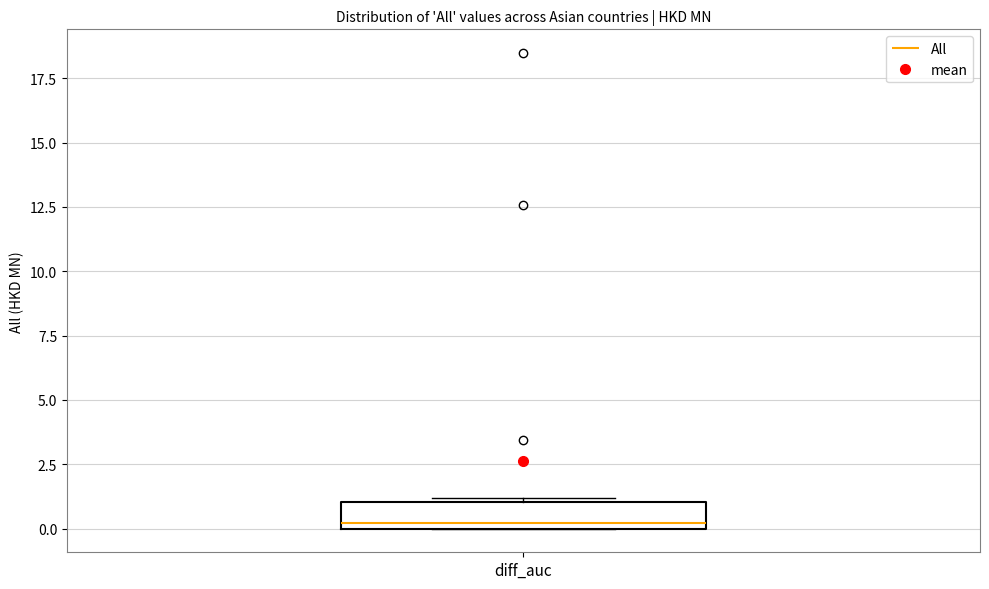

Read this box plot against the y-axis: the position of the median line, the range covered by the box, and the ends of both whiskers. The values are not printed on the chart, so give them approximately, as read against the axis.

median 0 (just above the box's lower edge), box 0 to 1, whiskers 0 to 1 (just above the box's upper edge)